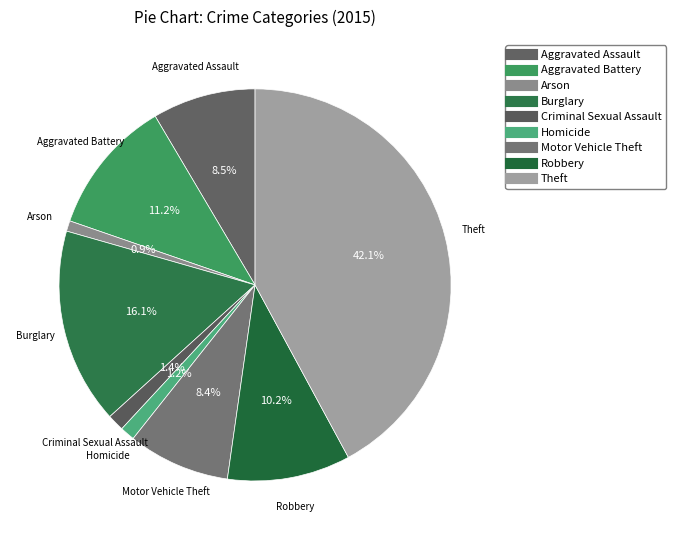

Does Theft represent more than half of the total?

No